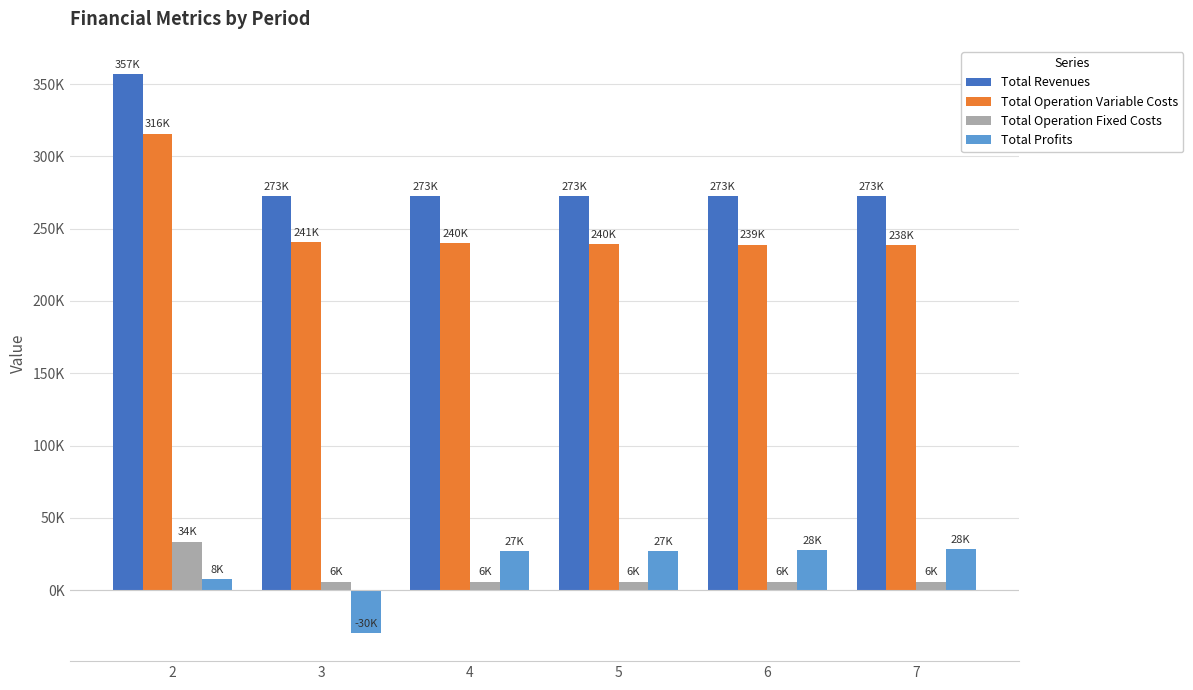

What are all the series names shown in the legend?

Total Revenues, Total Operation Variable Costs, Total Operation Fixed Costs, Total Profits